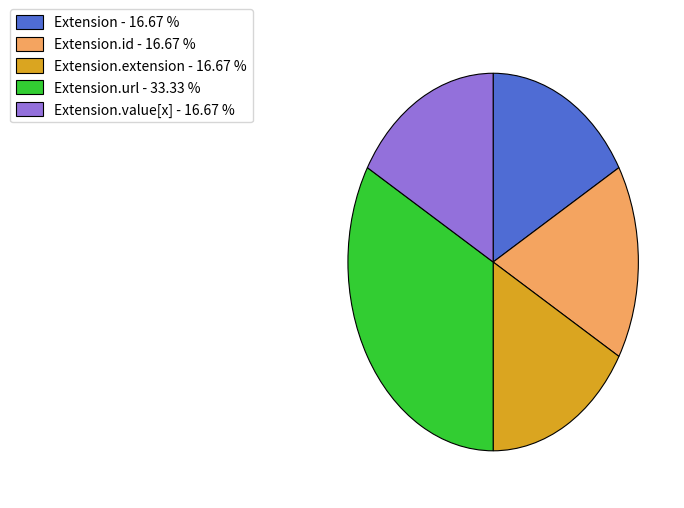

Does any single category account for the majority?

No